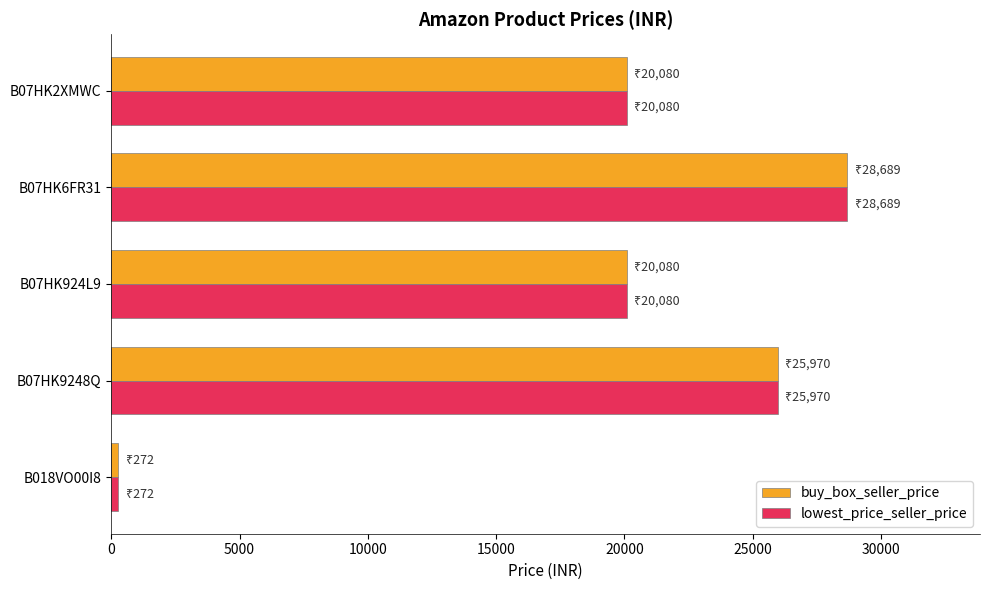

The value of lowest_price_seller_price at B07HK9248Q is 25970. True or false?

True